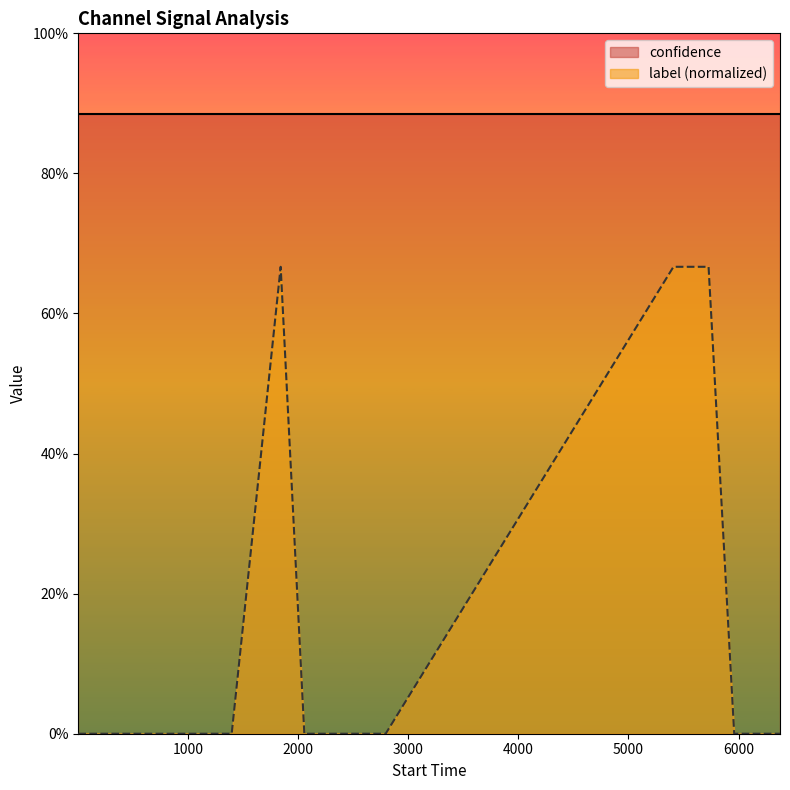

List the labels in order of value, largest first.

1840, 5409, 5728, 1, 403, 720, 820, 1175, 1395, 2055, 2144, 2517, 2794, 5961, 6377